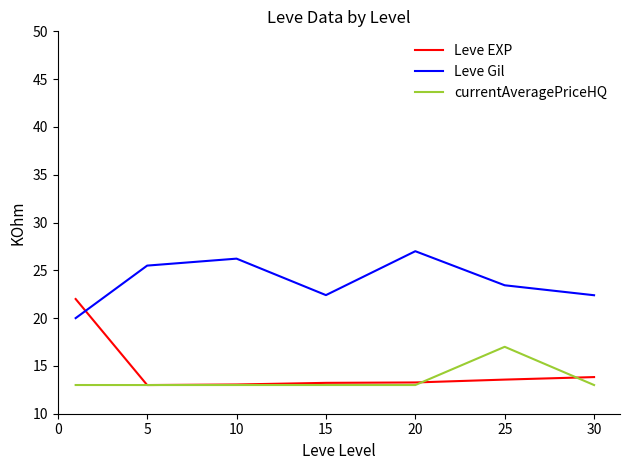

List the series in order of their peak value, lowest first.

currentAveragePriceHQ, Leve EXP, Leve Gil